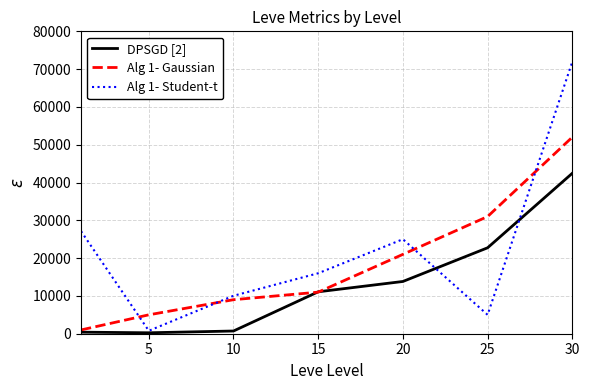

At how many categories does at least one series exceed 69068?

1